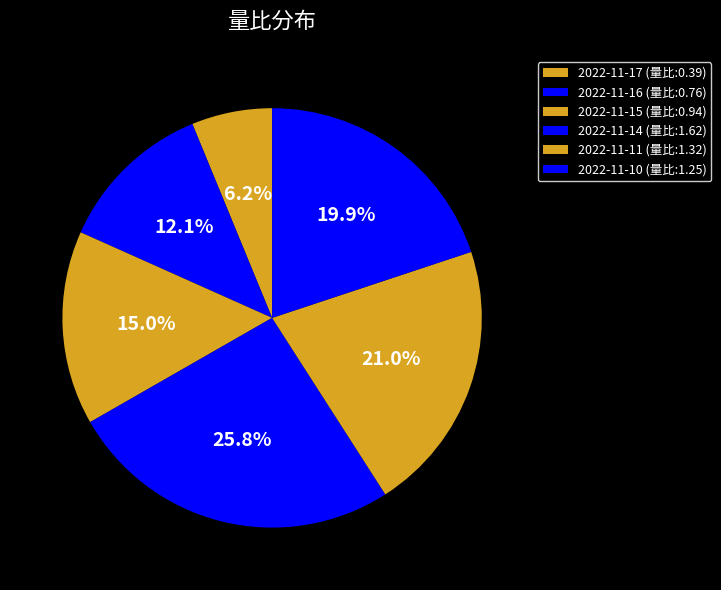

Is the sum of 2022-11-11 and 2022-11-16 greater than half?

No